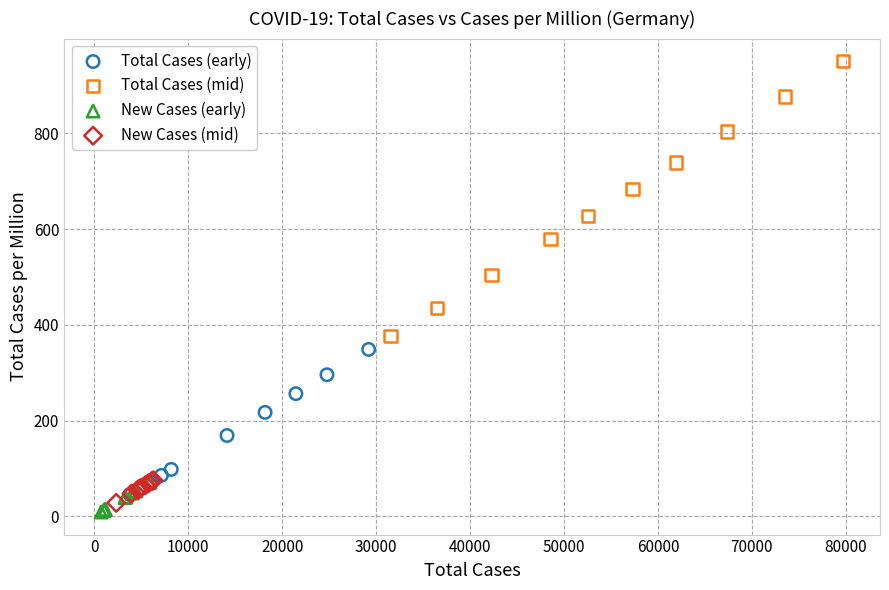

What are all the series names shown in the legend?

Total Cases (early), Total Cases (mid), New Cases (early), New Cases (mid)